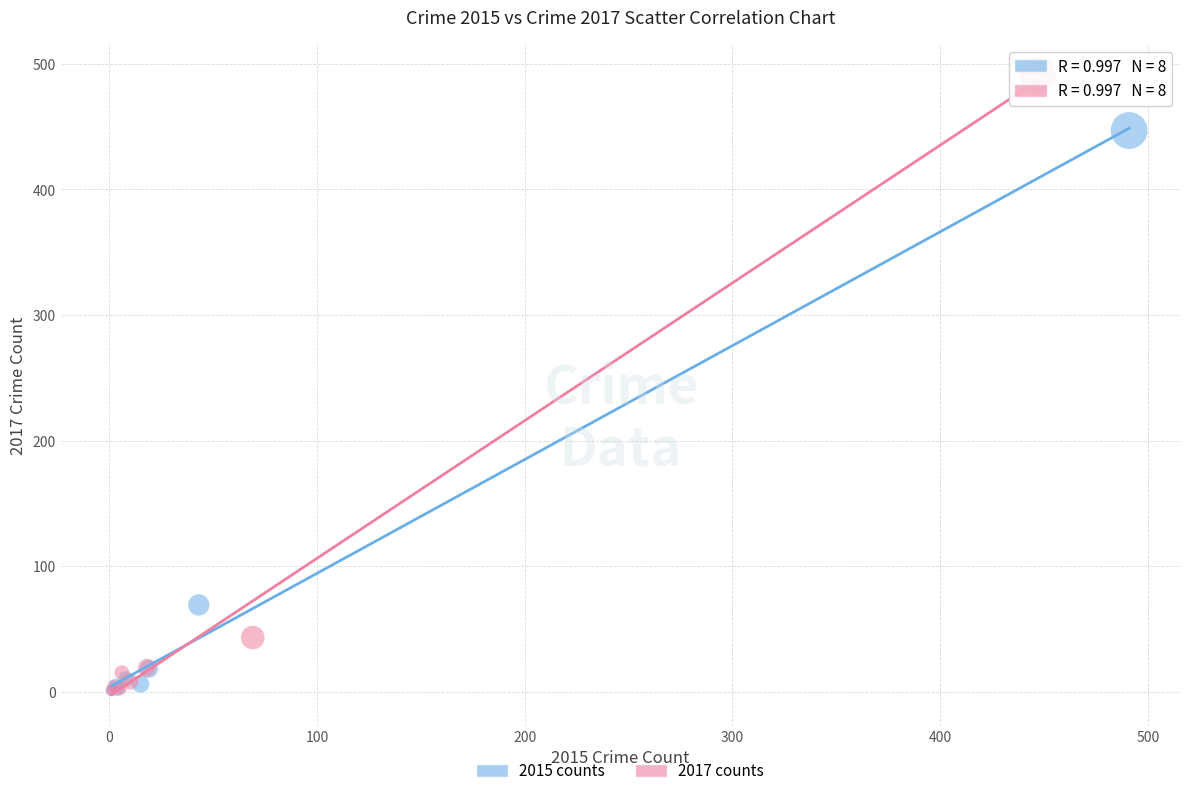

Which series contains the highest Y value?

2017 counts